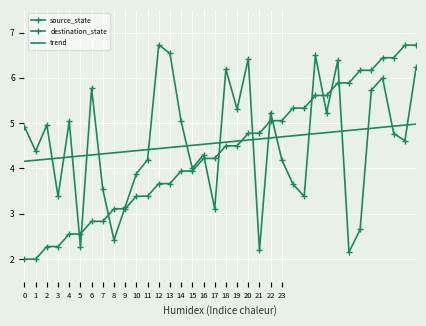

True or false: trend and source_state cross at least once.

True